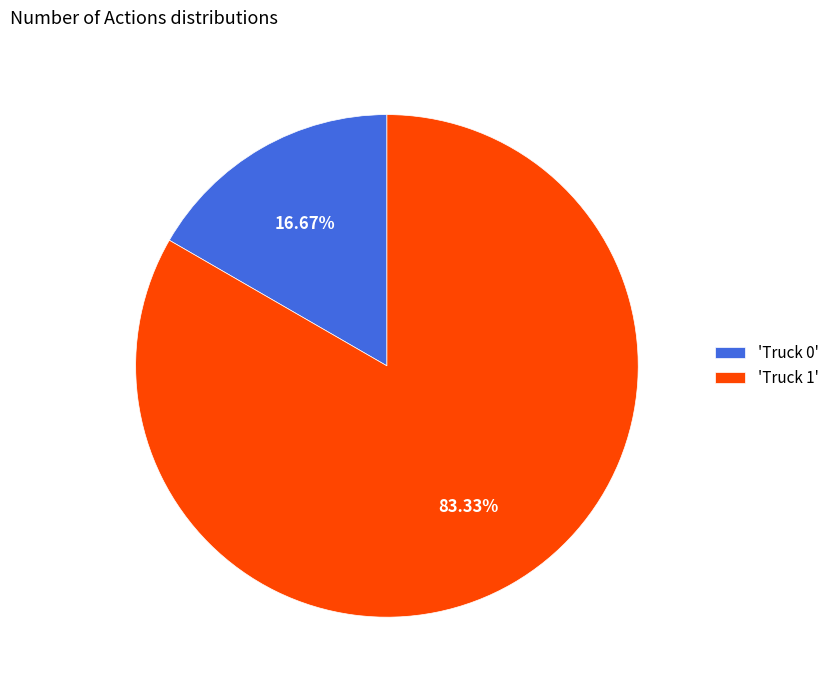

Rank the categories by value from lowest to highest.

'Truck 0', 'Truck 1'